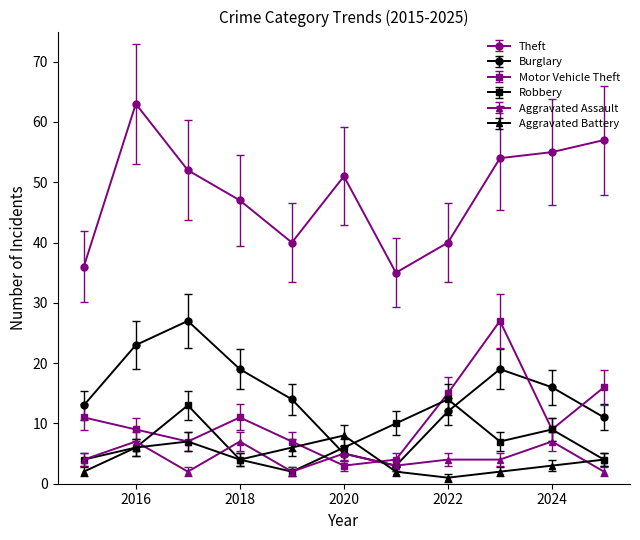

Which series has the largest total across all categories?

Theft